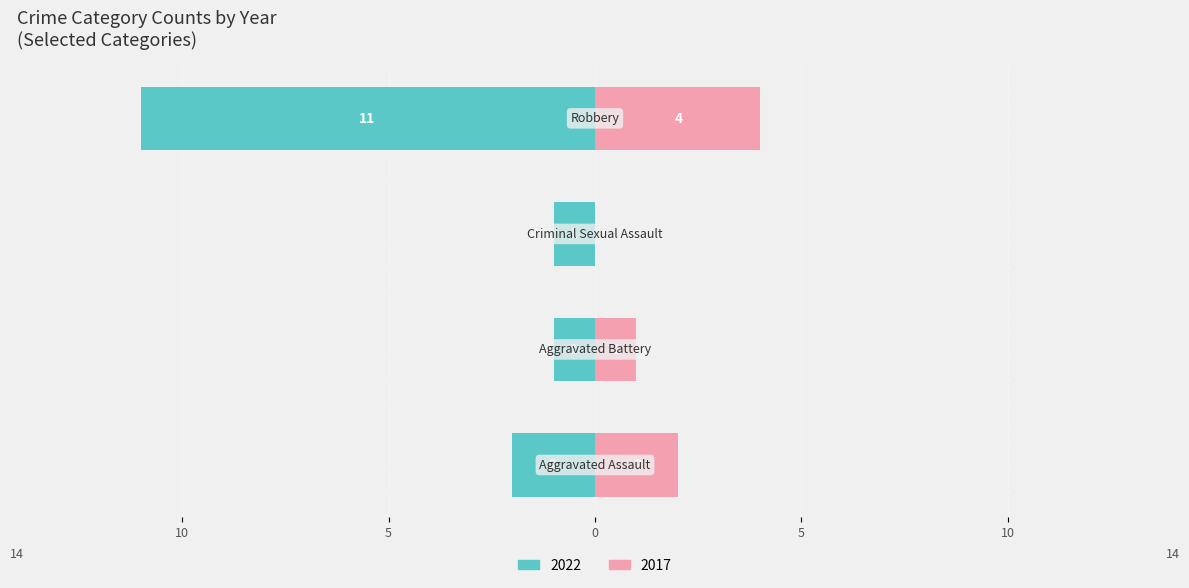

What is the average value of the 2017 series?

2